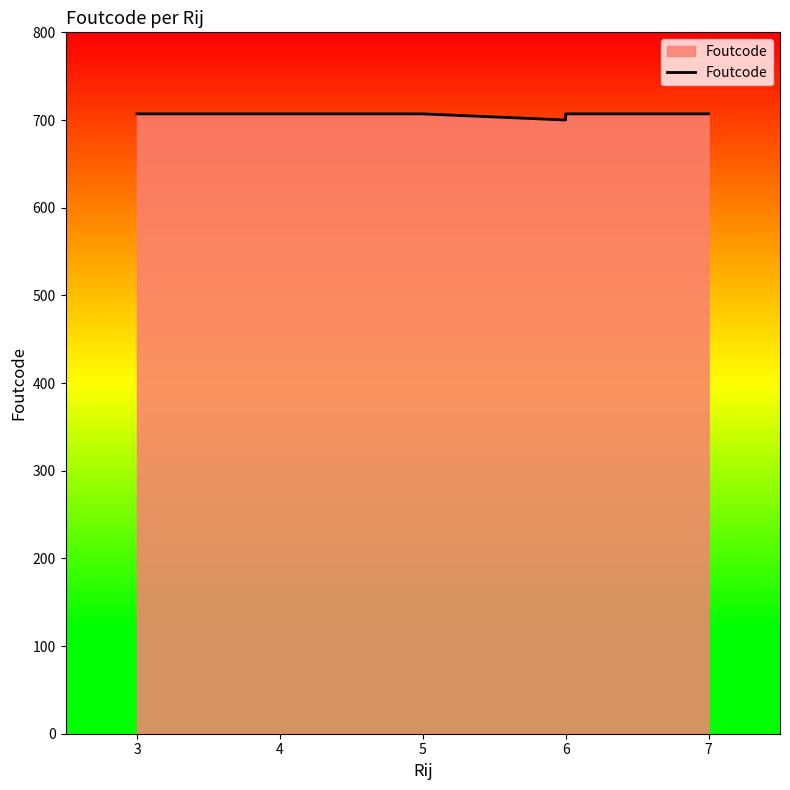

How many interior local valleys (lower than both neighbors) does the data have?

1